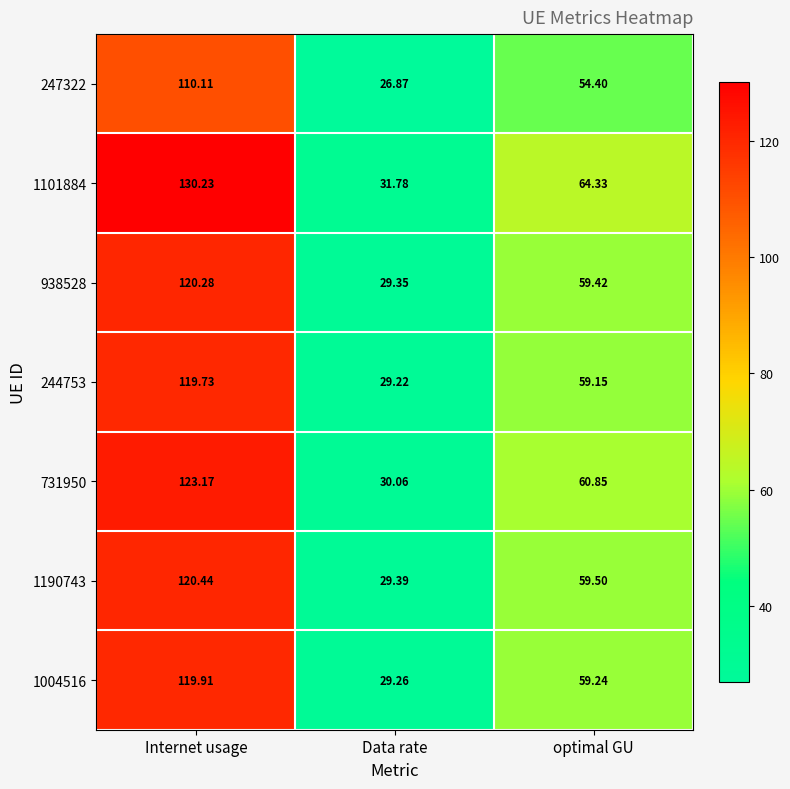

Rank the series at Data rate from lowest to highest value.

247322, 244753, 1004516, 938528, 1190743, 731950, 1101884